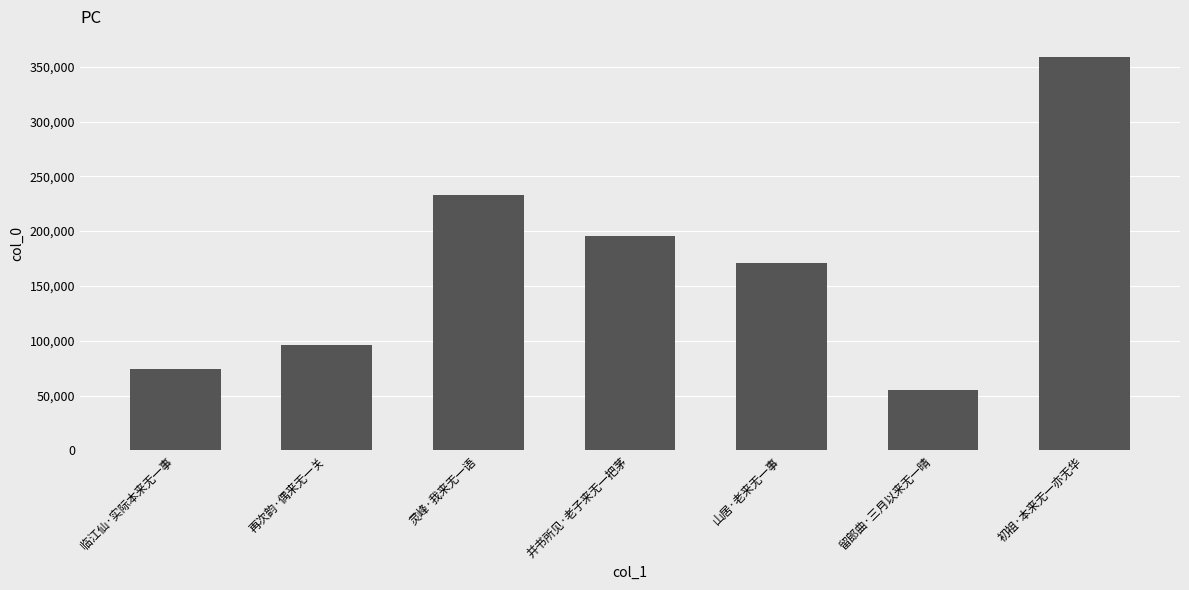

What is the change in value from 并书所见·老子来无一把茅 to 初祖·本来无一亦无华?

+163925